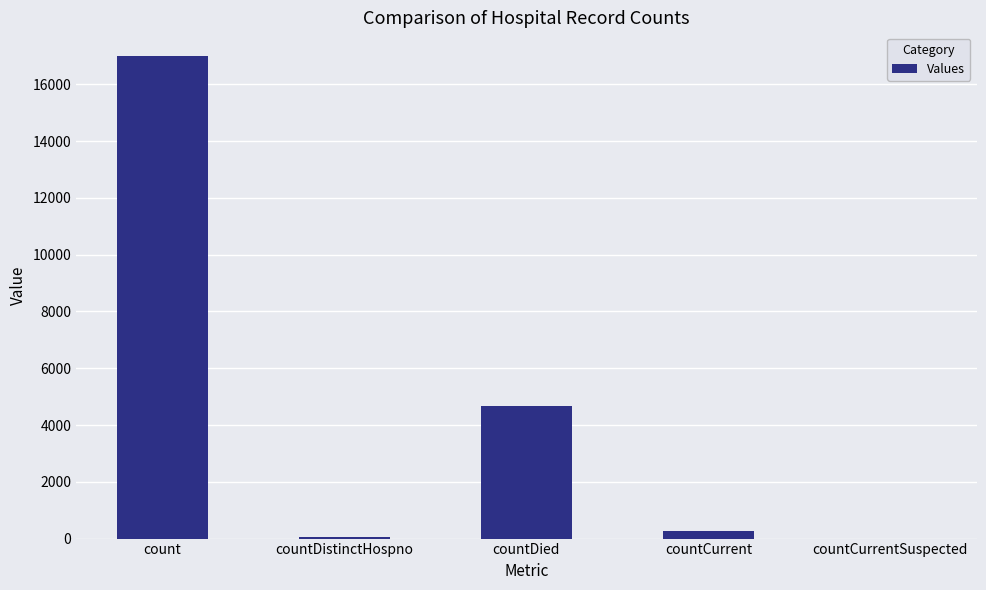

What is the sum of all values?

21990